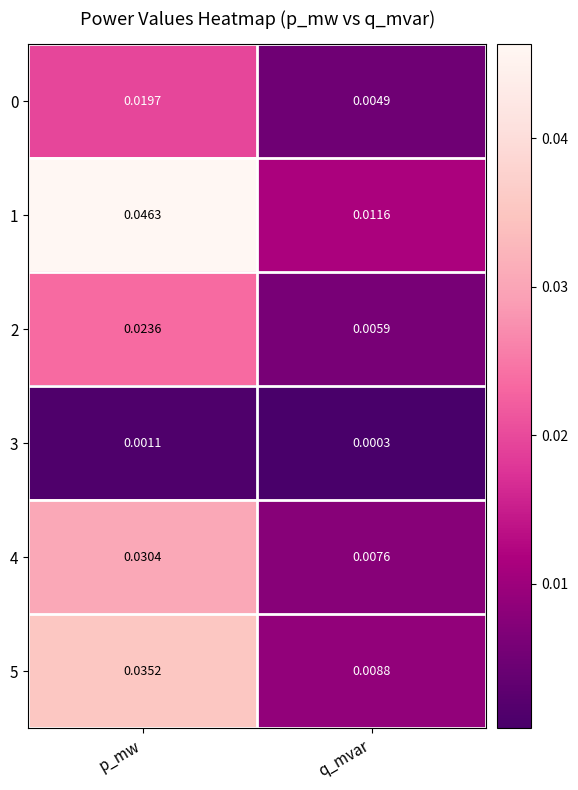

At which category is the sum across all series the highest?

p_mw